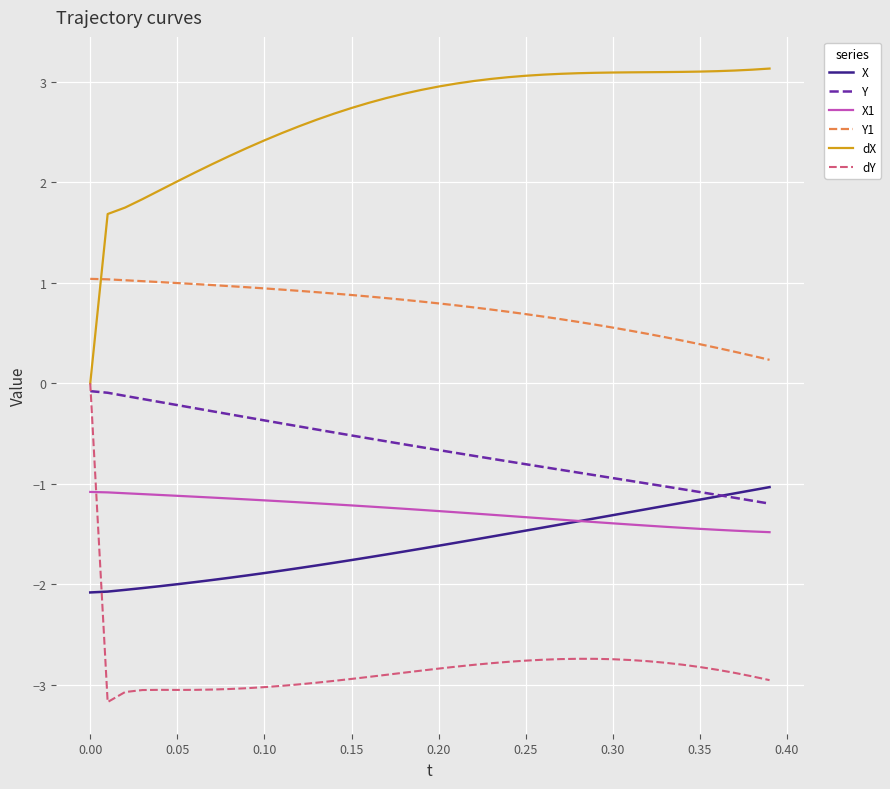

True or false: Y1 and dY intersect in this chart.

False